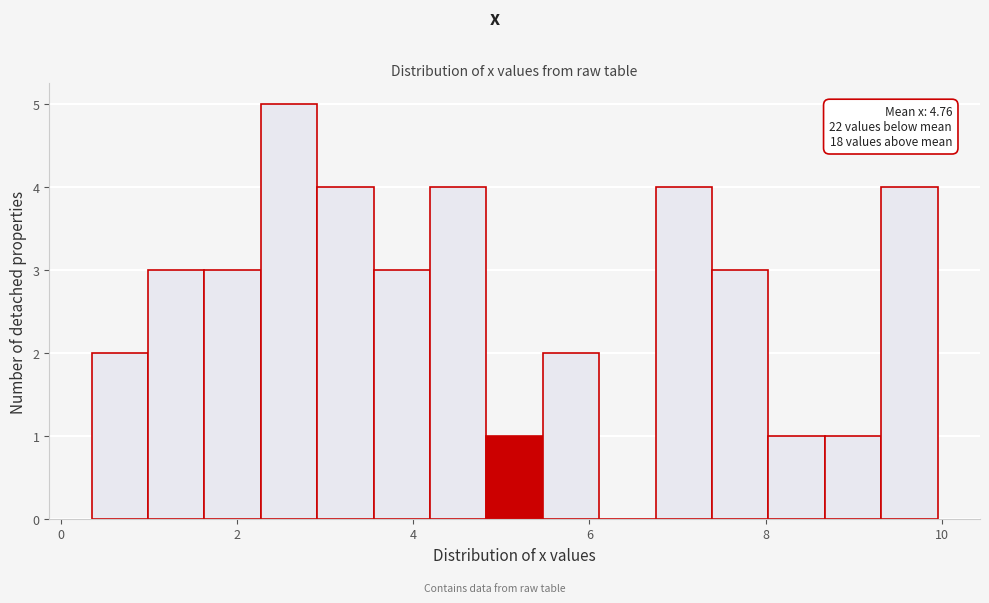

Around what value on the x-axis is the tallest bar? Give the approximate position of its centre, as read against the axis.

2.6